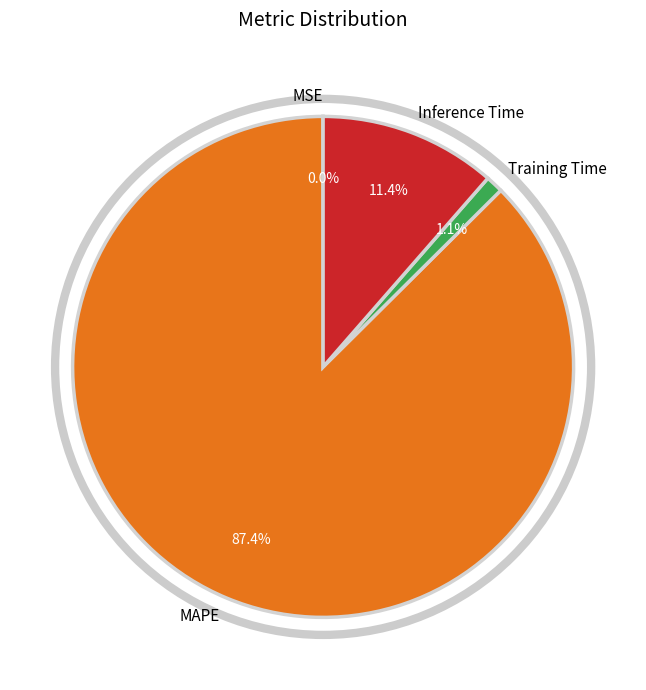

What is the total percentage of MAPE and Inference Time?

98.9%